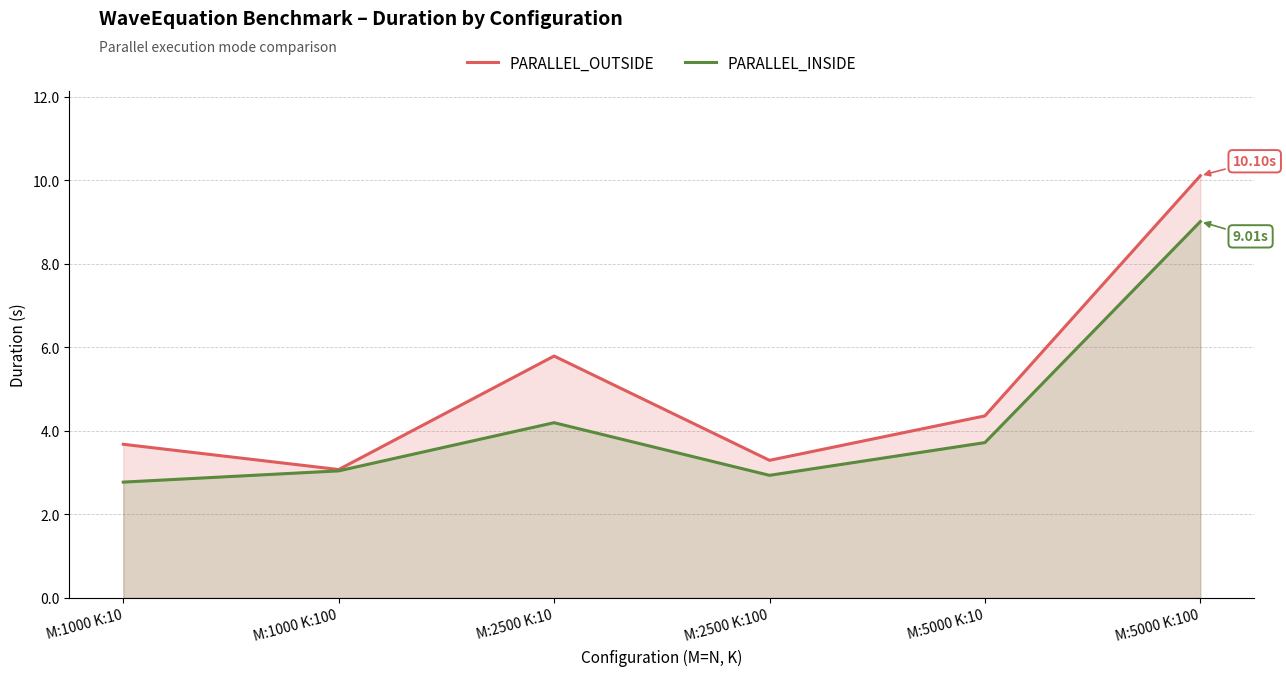

How many data points in PARALLEL_INSIDE are above 3?

4